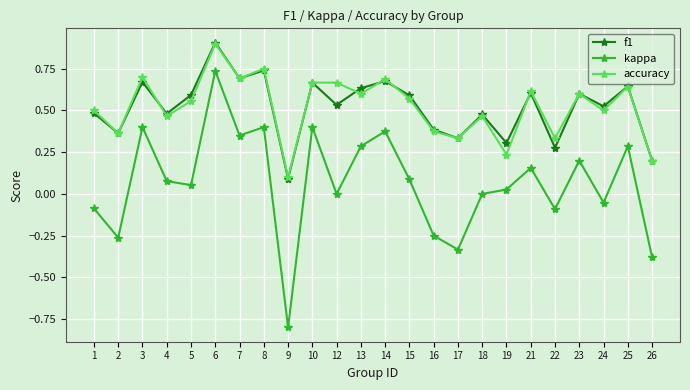

How many categories are shown in the chart?

24